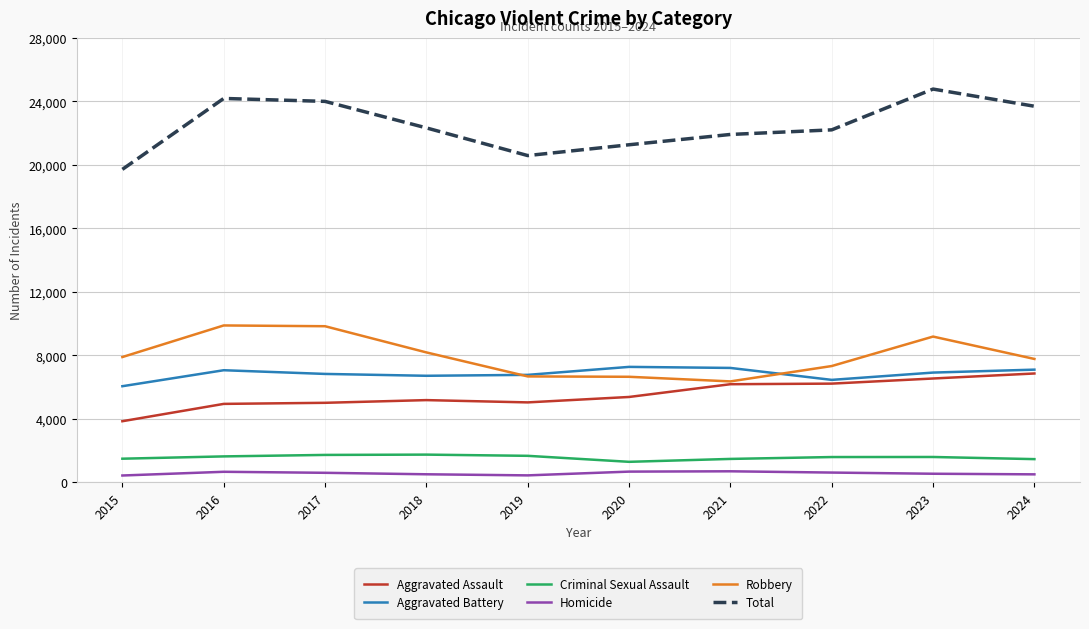

What is the highest value of the Robbery series?

9886